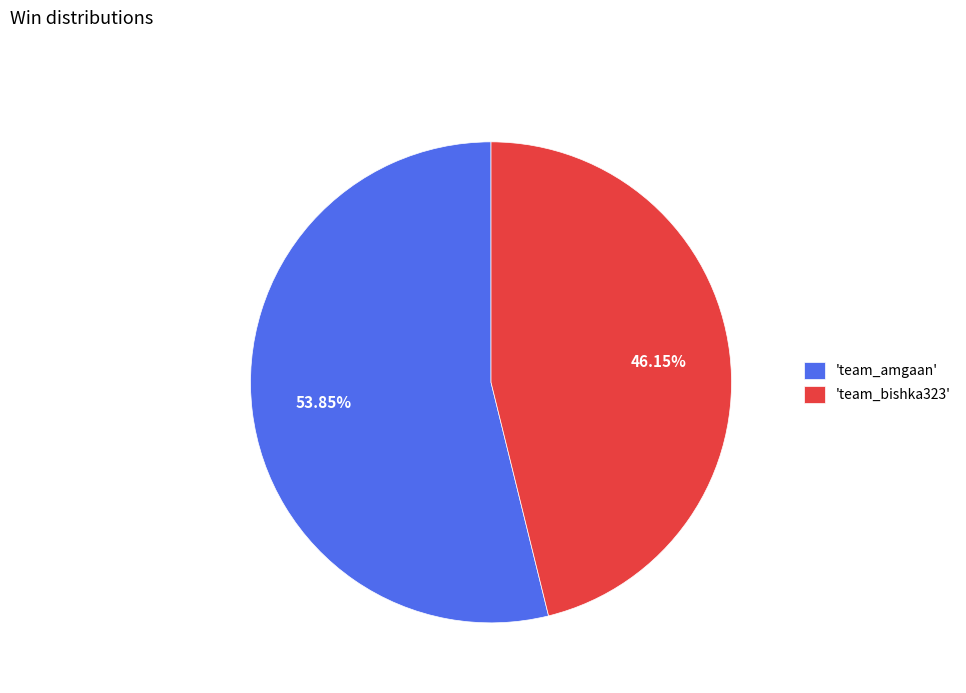

Is the sum of 'team_bishka323' and 'team_amgaan' greater than half?

Yes